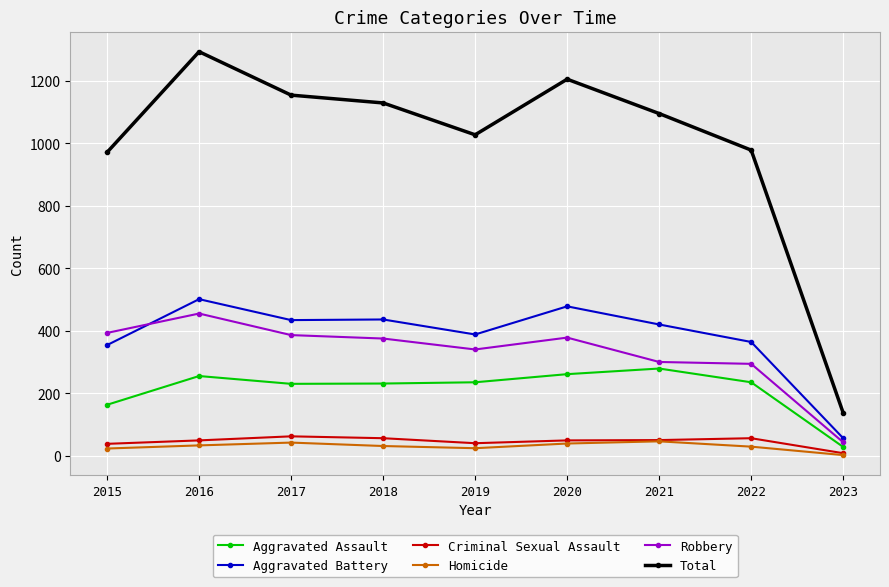

Is it true that Criminal Sexual Assault equals 56 at 2018?

True